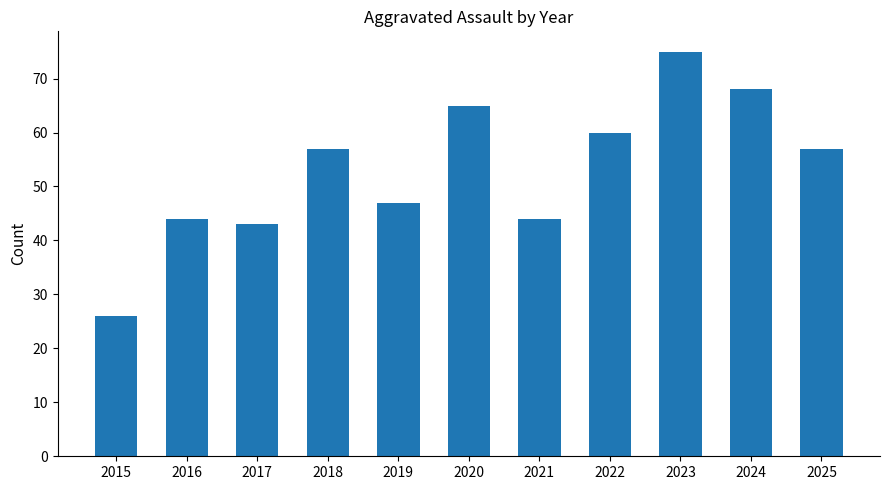

What is the difference between the second highest and second lowest values?

25